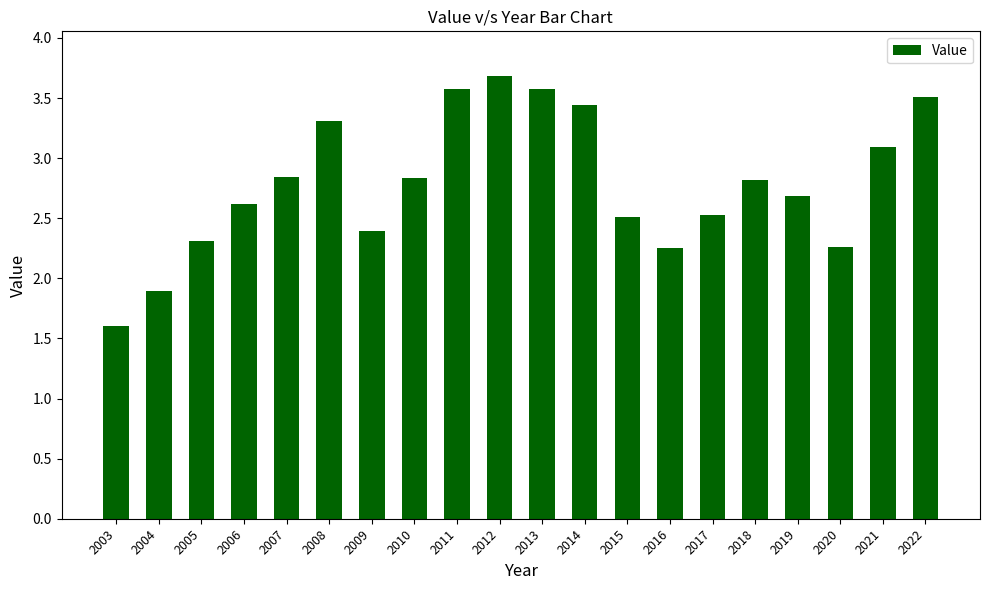

Which label corresponds to the smallest value in the chart?

2003